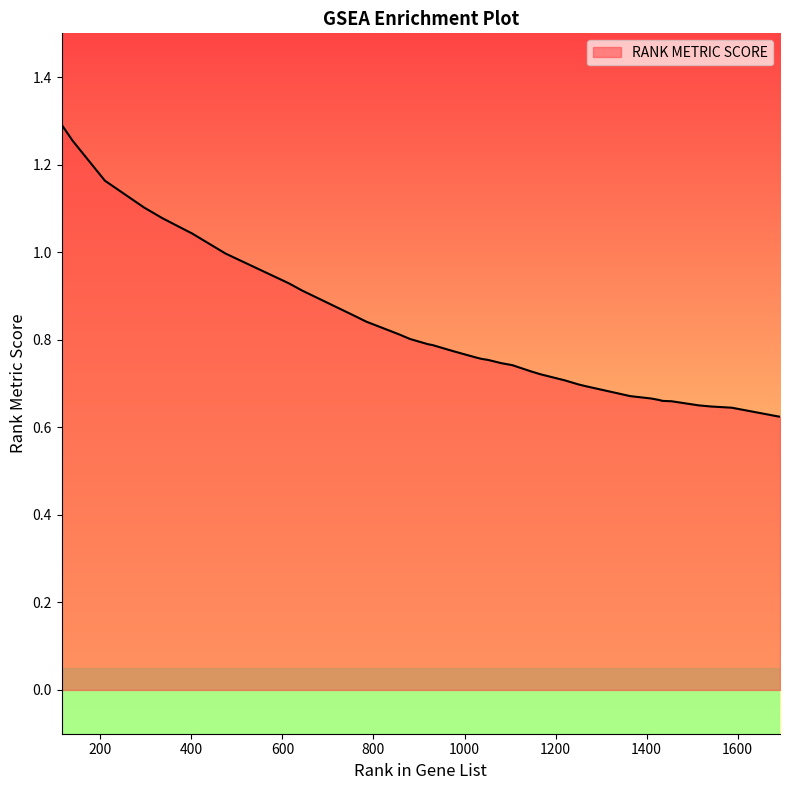

At which category does the chart reach its minimum across all series?

1693